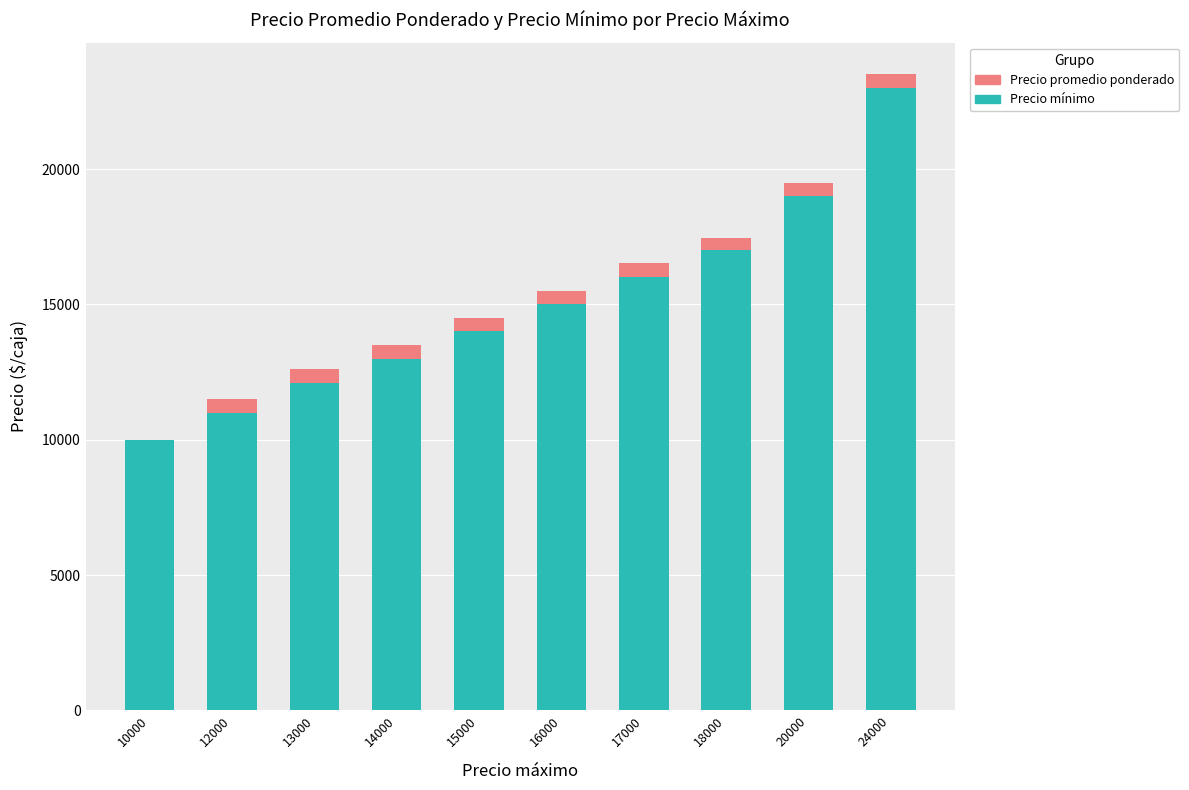

At which category is the sum across all series the highest?

24000